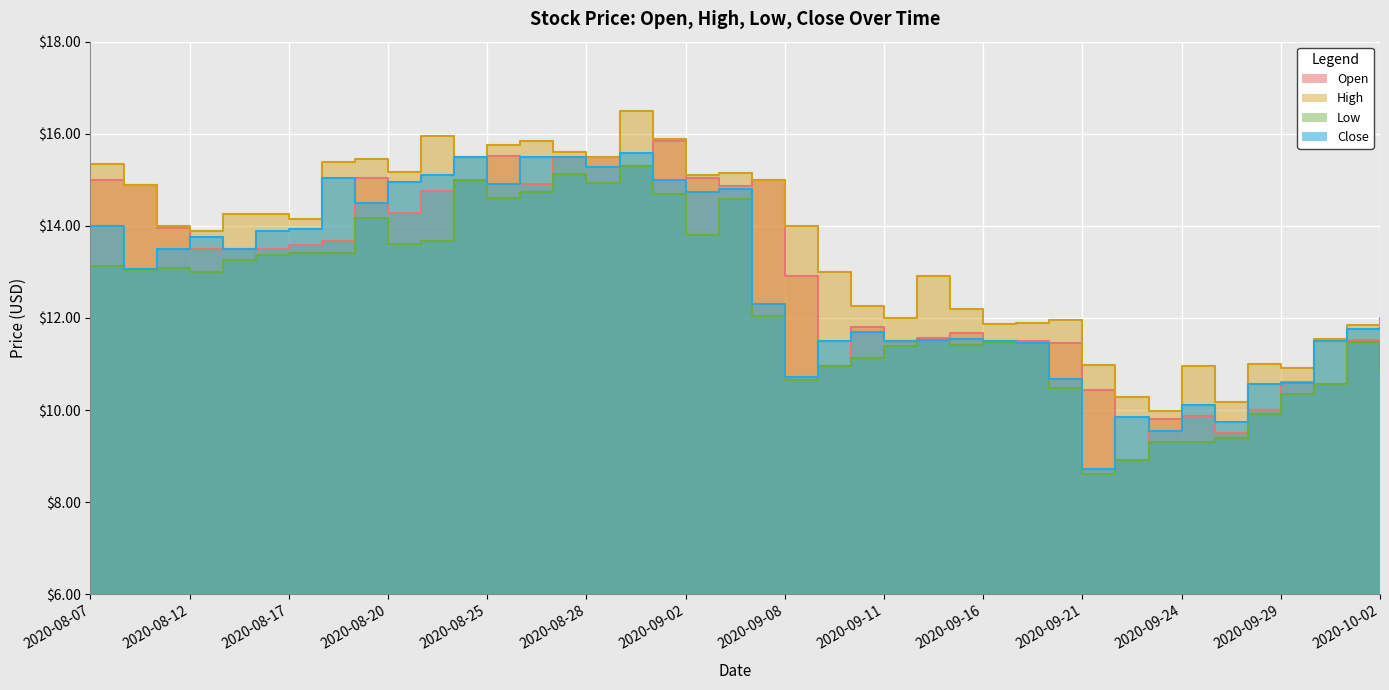

True or false: Close has more than 1 points higher than both neighbors.

True